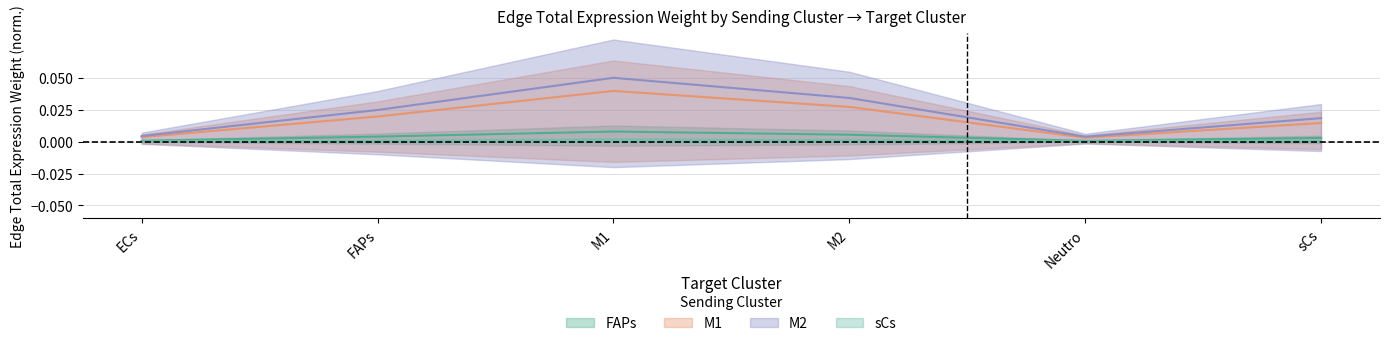

Where is the first local maximum for M2?

M1